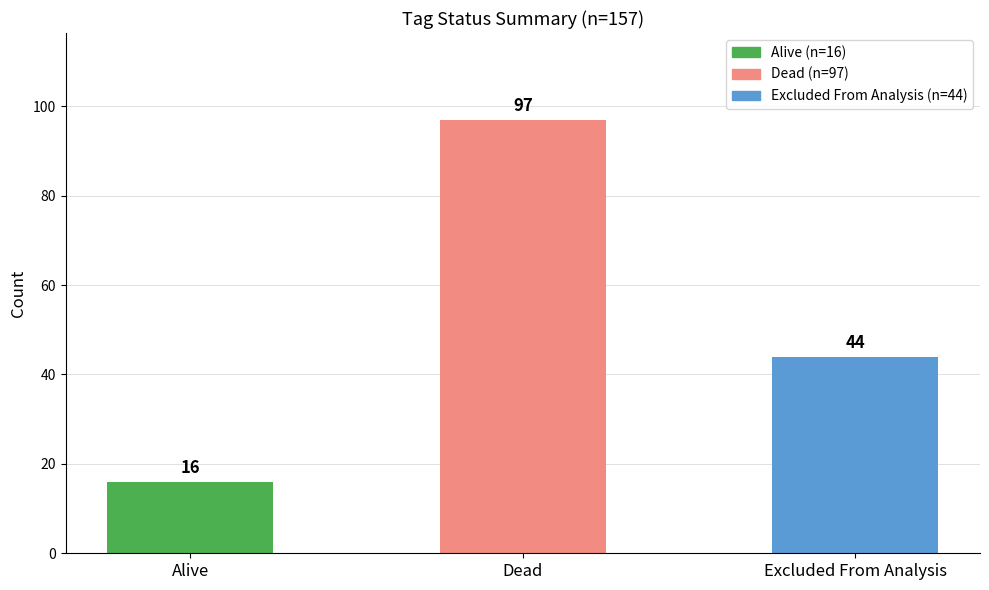

What is the minimum value shown in the chart?

16